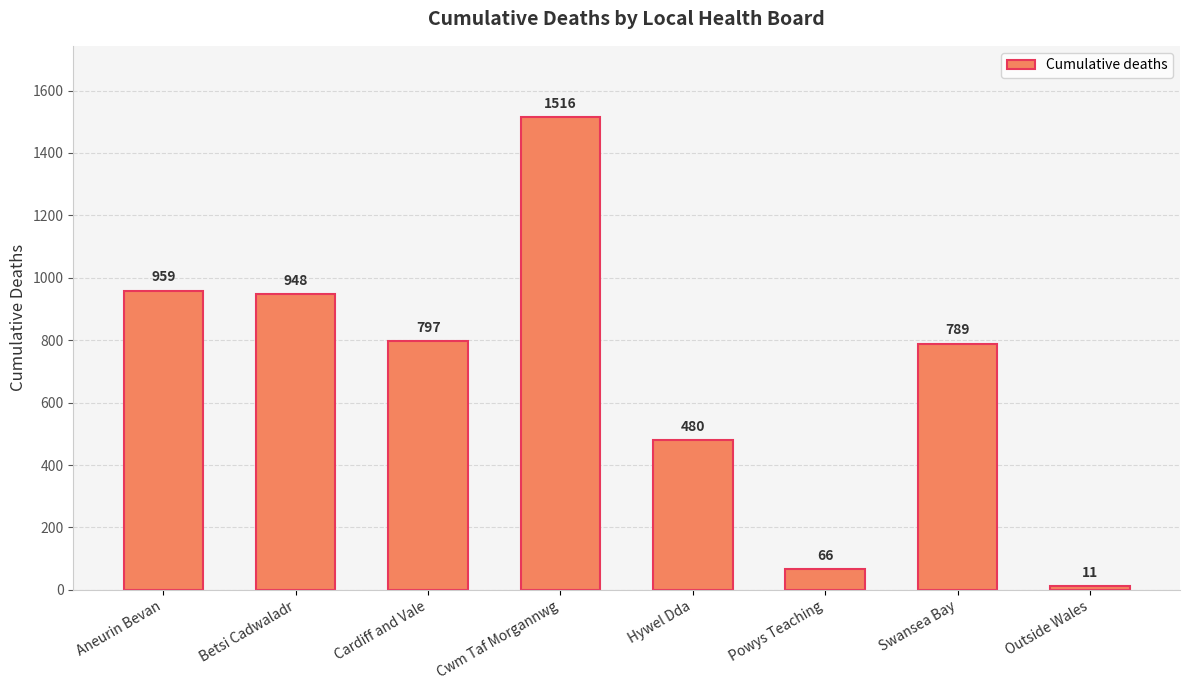

Where is the data nearest to the value 763?

Swansea Bay